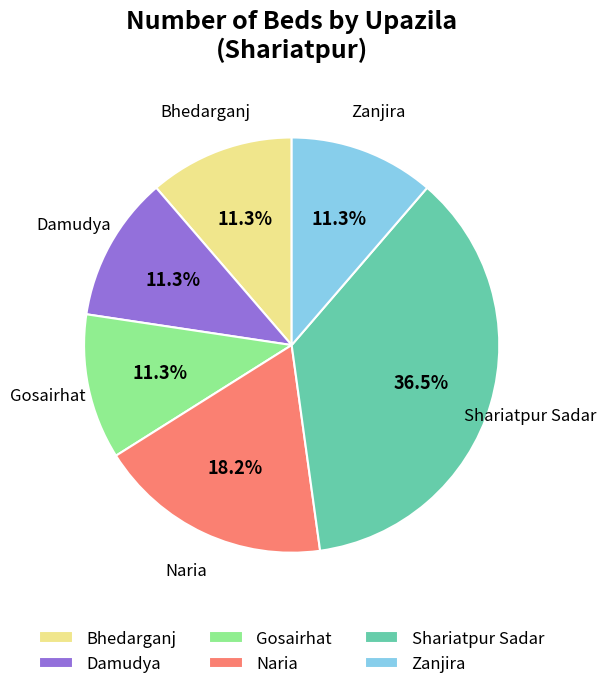

To the nearest percent, what portion does Bhedarganj represent?

11%